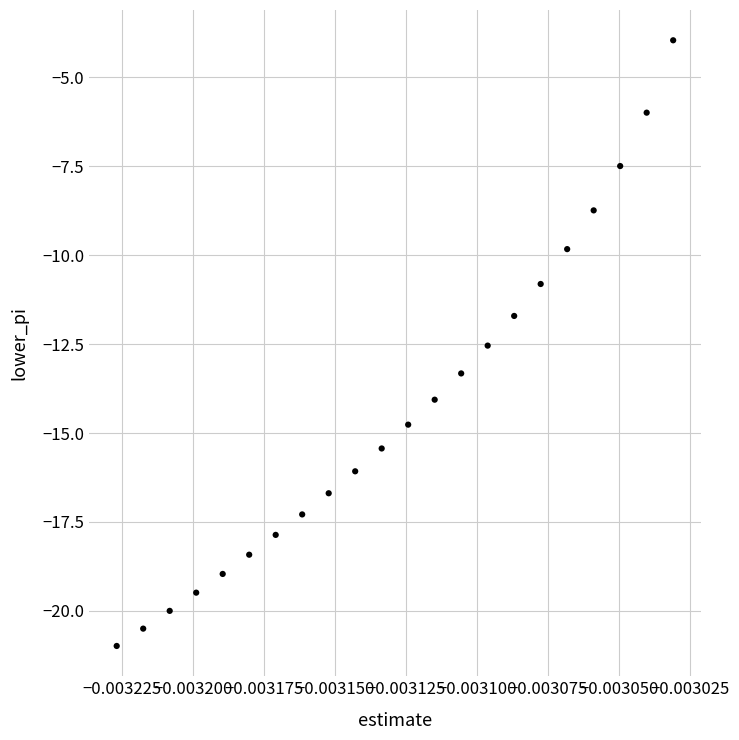

What is the range of Y values (max minus min)?

17.0